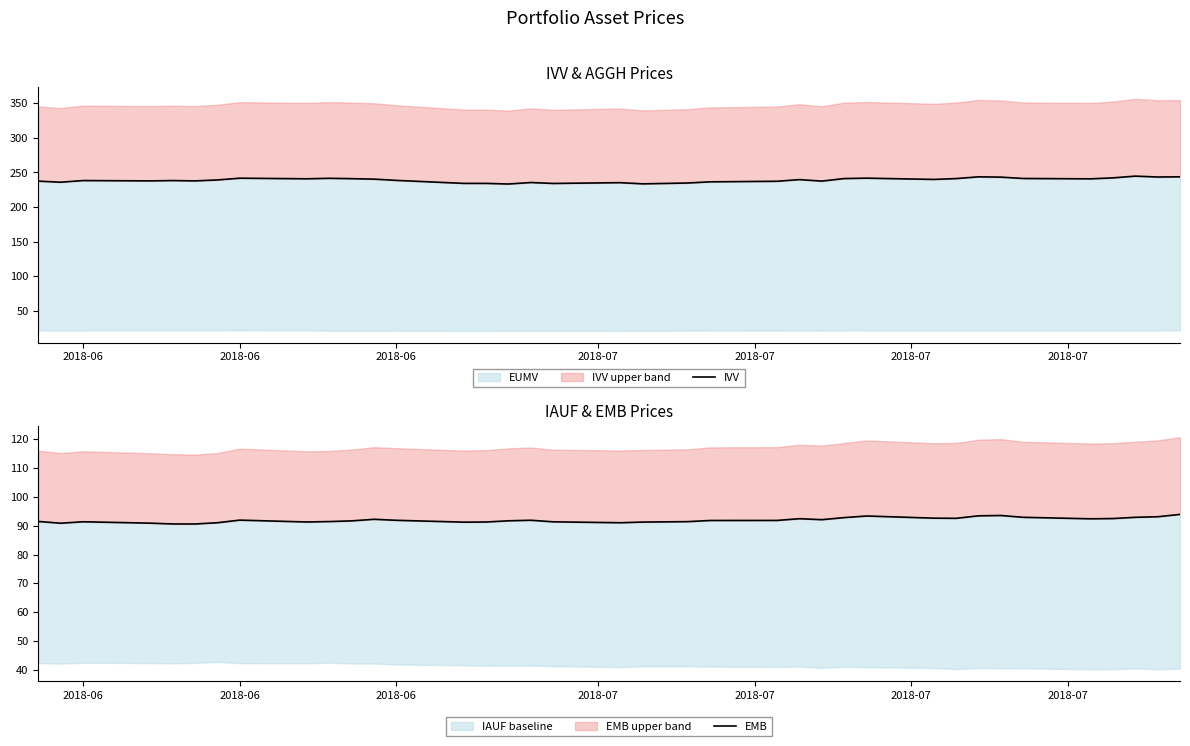

Where is IVV nearest to the value 239?

2018-07